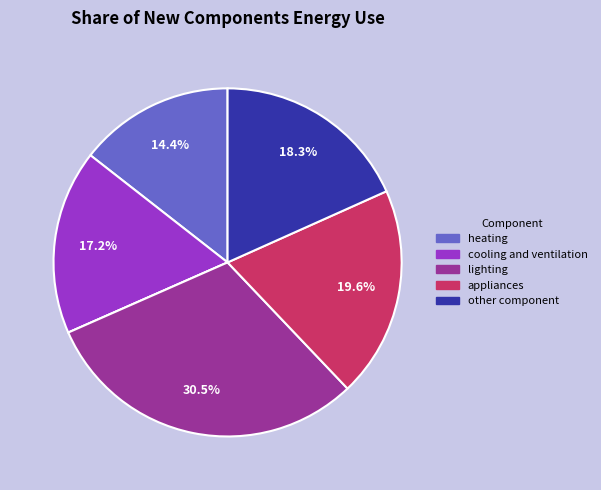

Is there a majority slice in this chart?

No